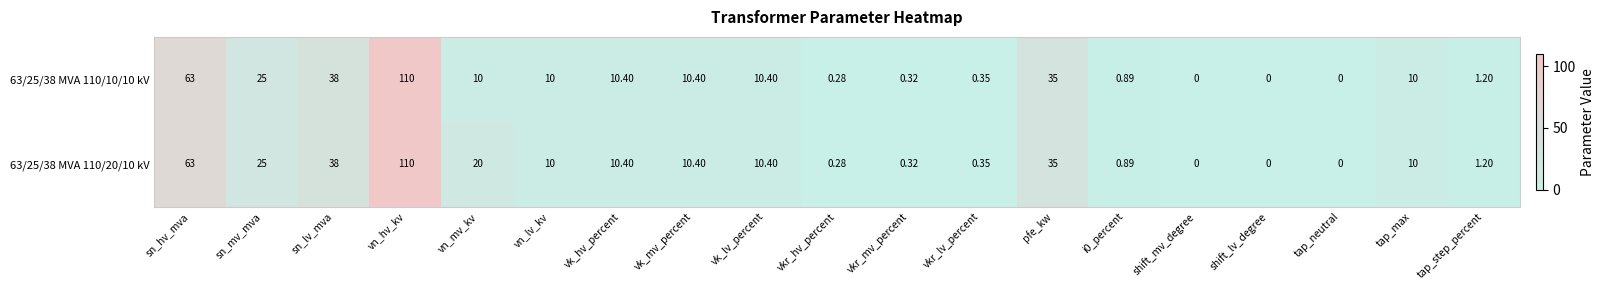

At which category is the sum across all series the highest?

vn_hv_kv